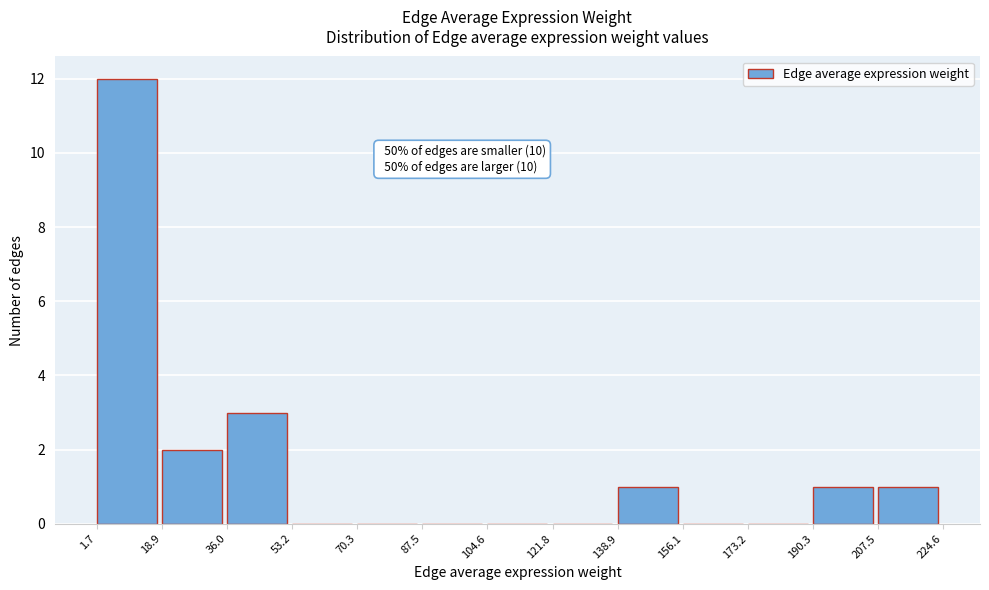

Which range on the x-axis has the tallest bar?

1.7 to 18.9